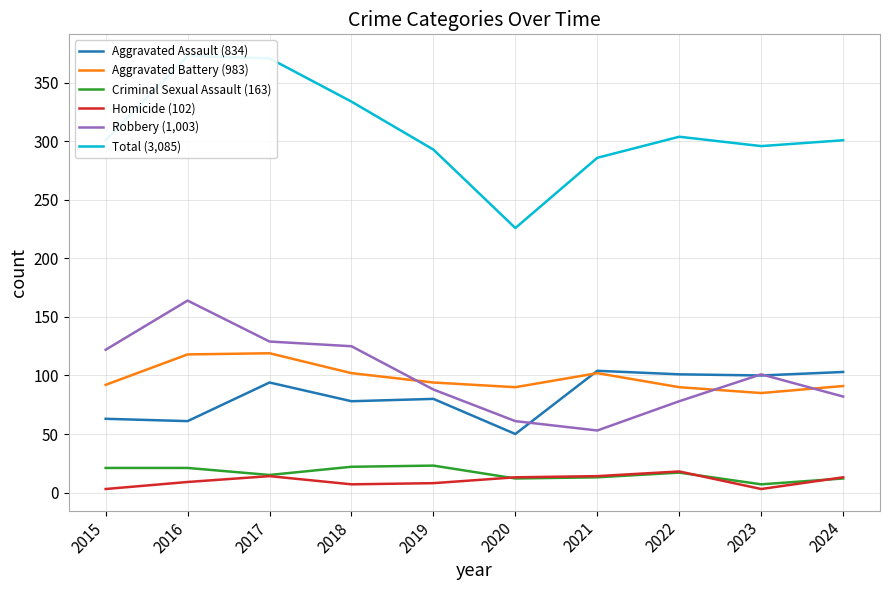

What is the spread (max minus min) of values at 2019?

285